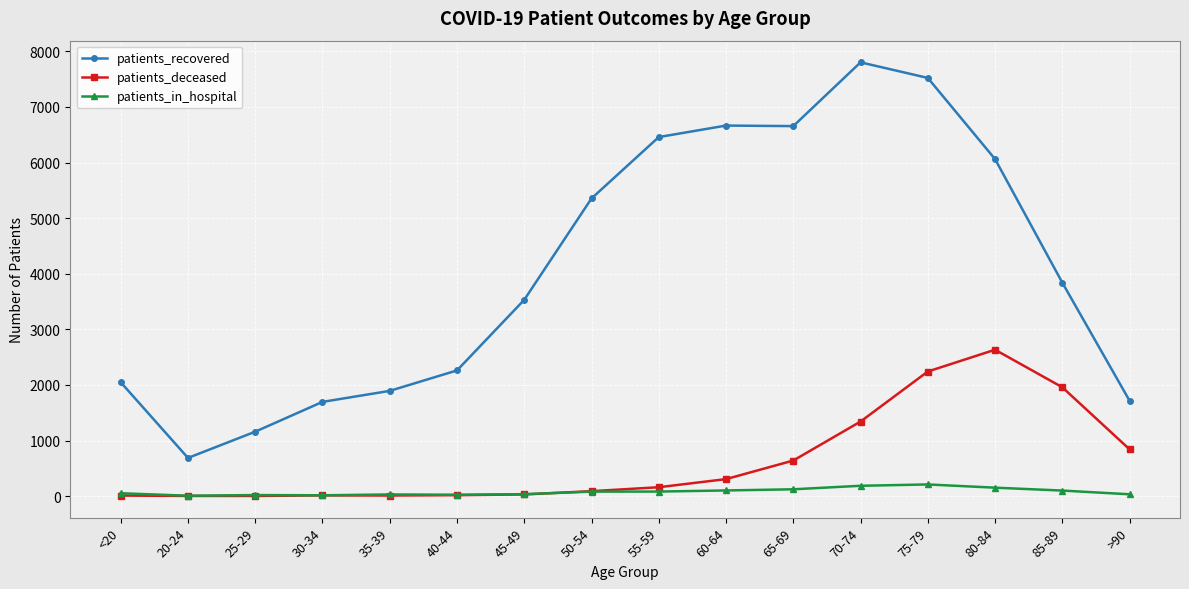

What is the sum of all patients_deceased values?

10297